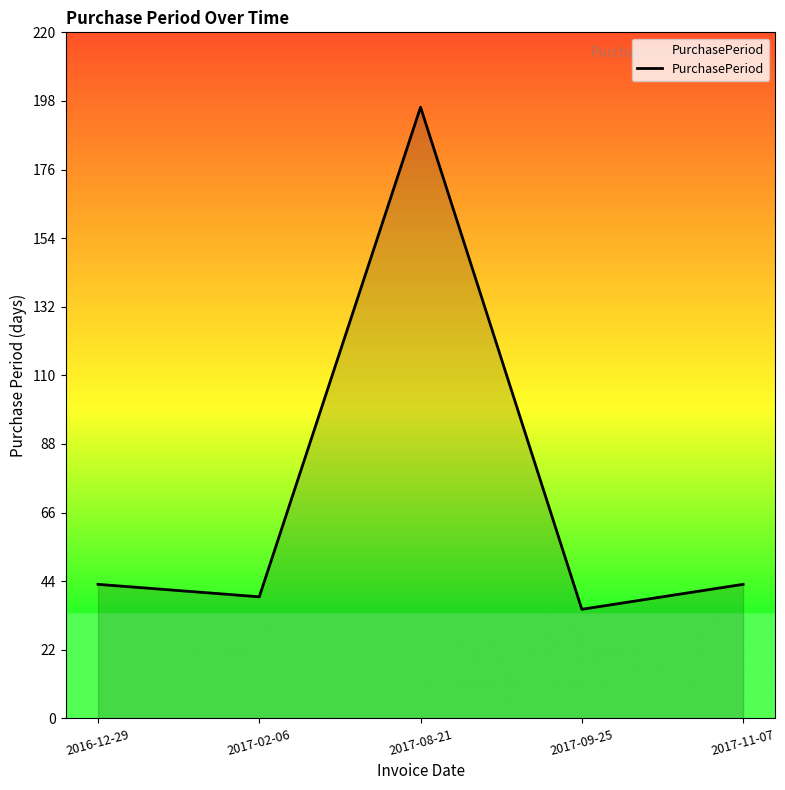

At which category does the data reach its first local peak?

2017-08-21